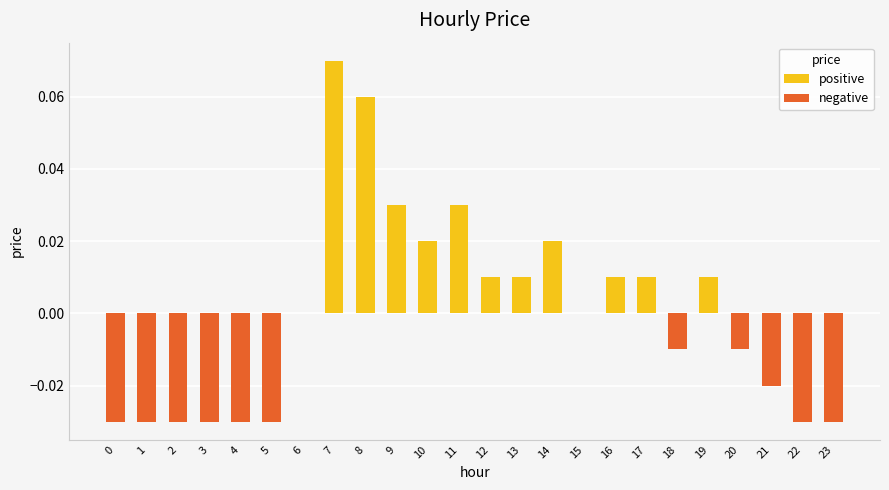

How many bars are there in total?

48